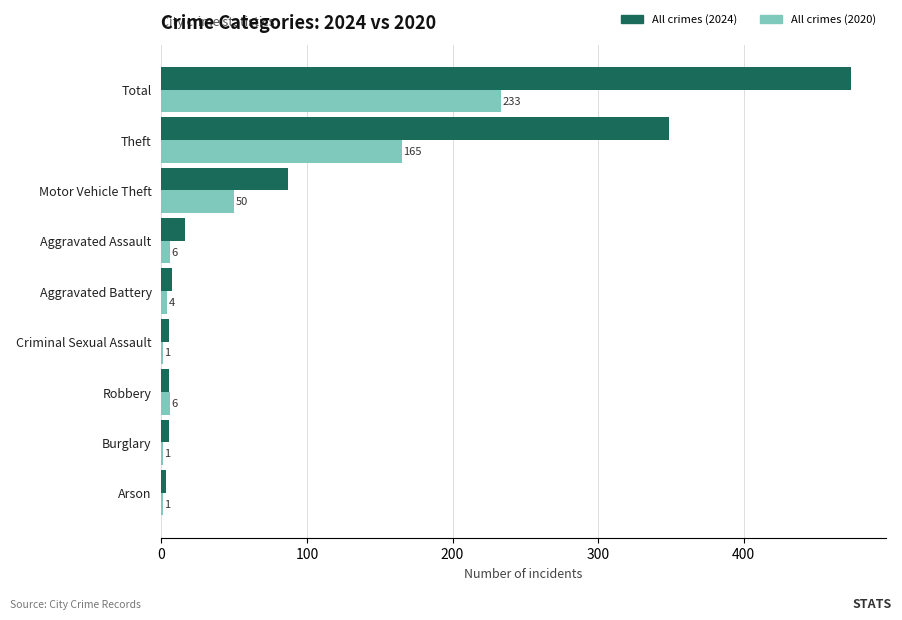

What are all the series names shown in the legend?

All crimes (2024), All crimes (2020)